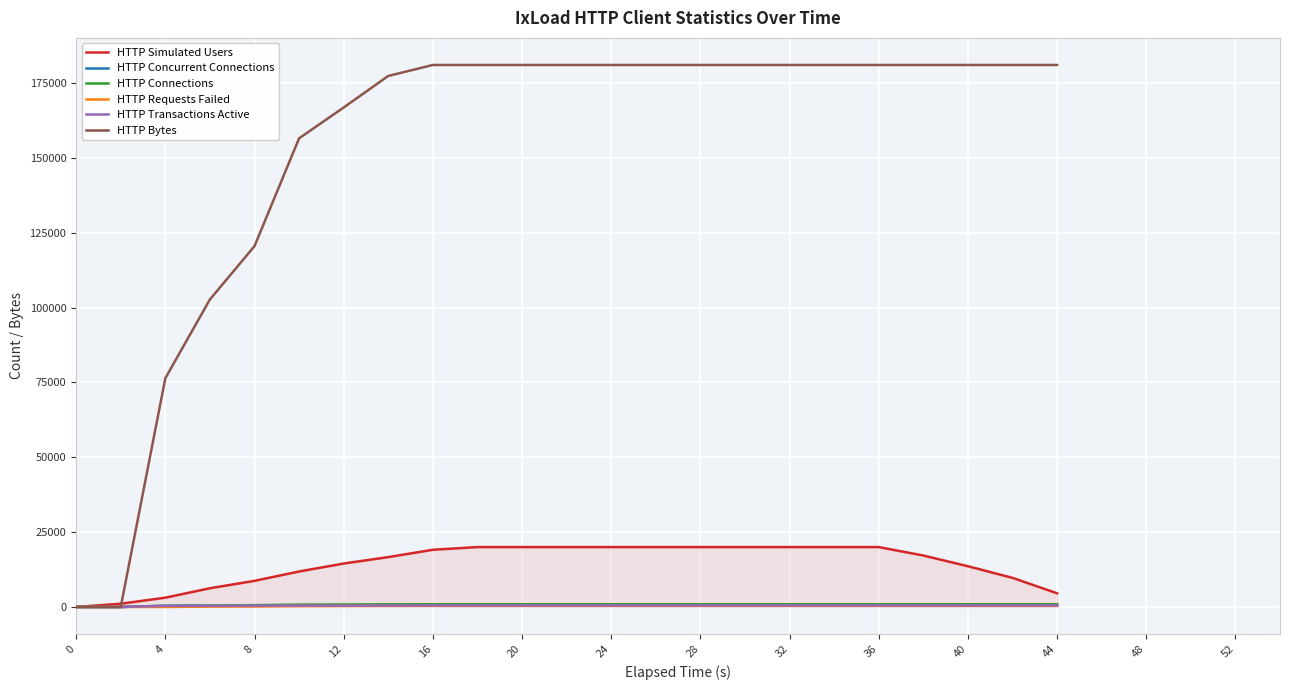

Does the chart have visible grid lines?

Yes